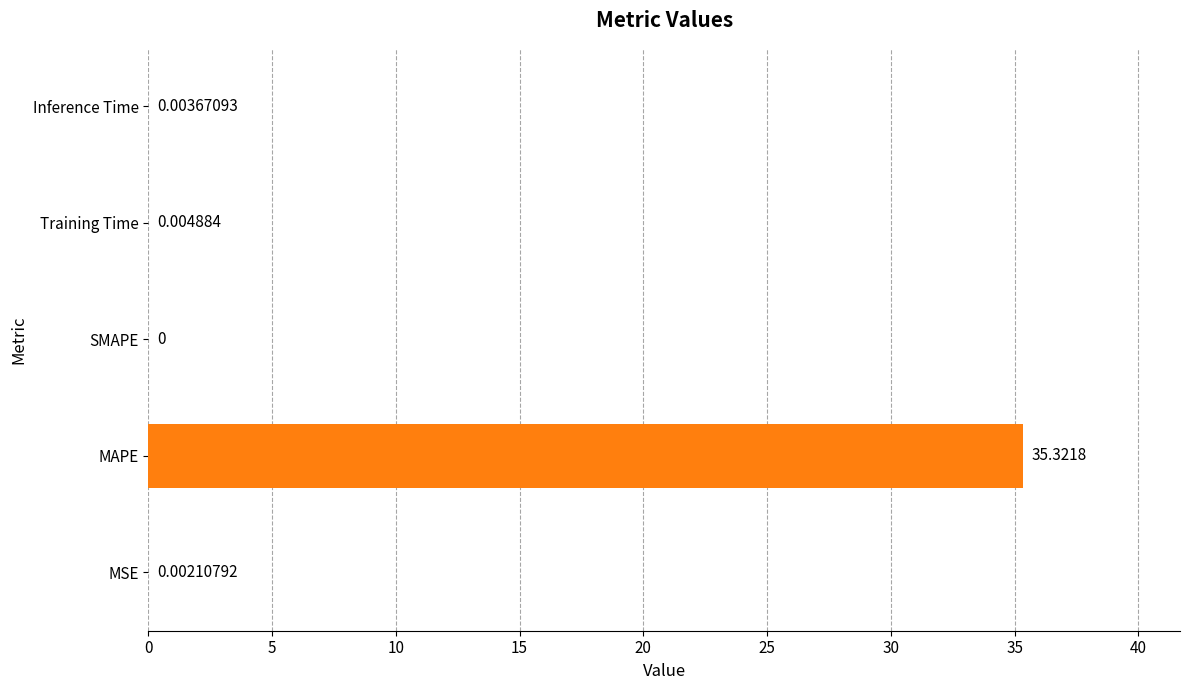

What is the sum of the values at MAPE and SMAPE?

35.3